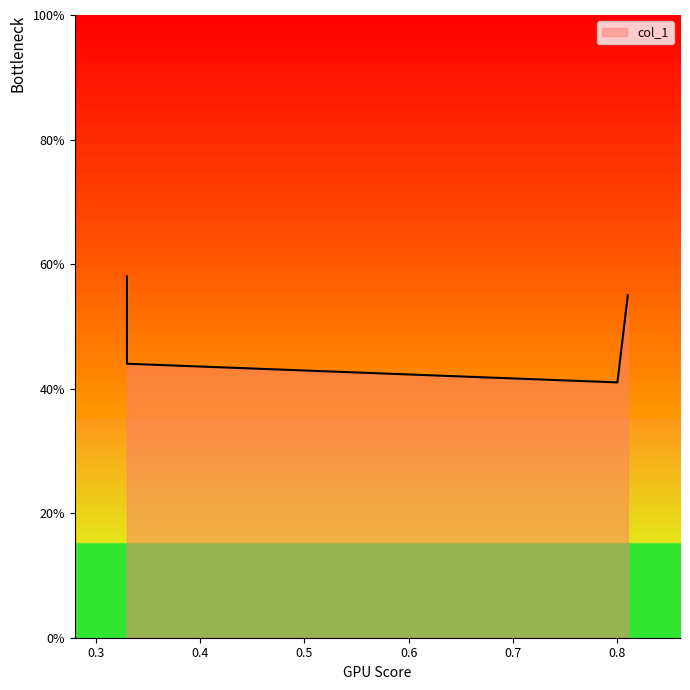

True or false: the data has more than 2 interior local peaks.

False